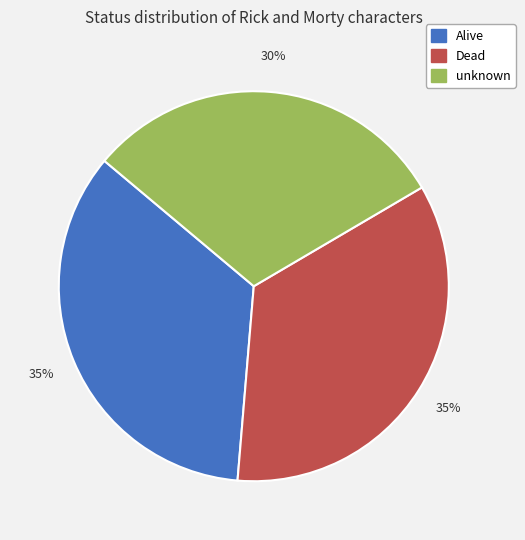

What percentage is the Dead slice, to the nearest percent?

35%